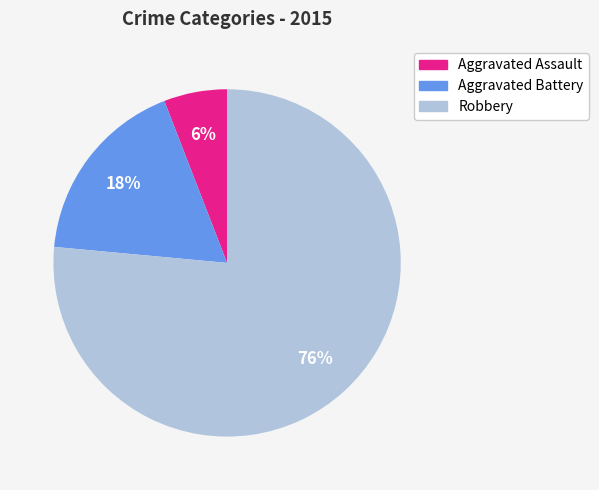

Is the sum of Aggravated Assault and Aggravated Battery greater than half?

No